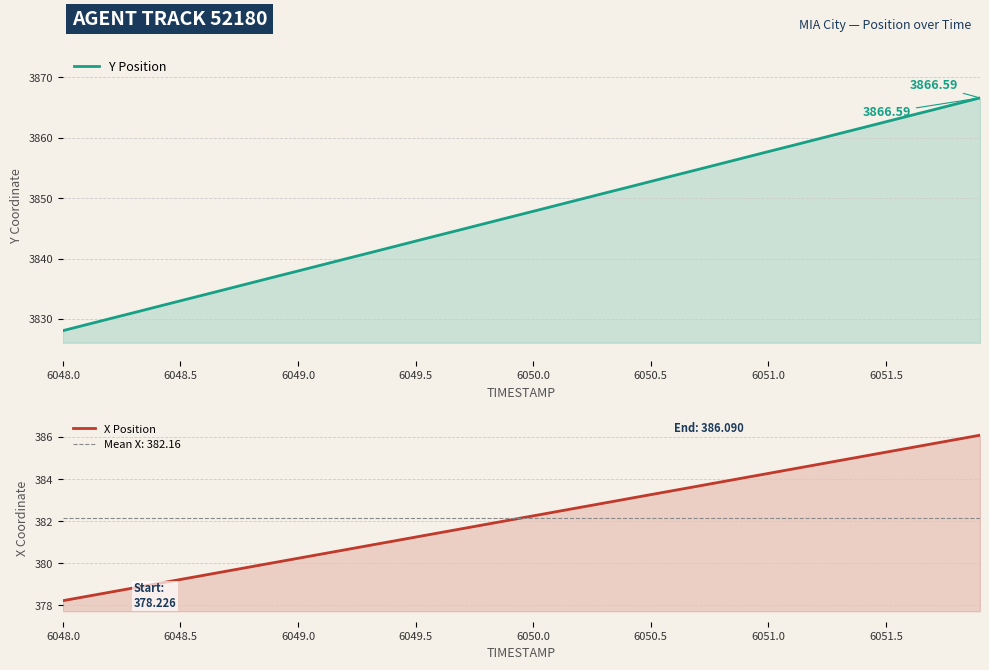

True or false: Y Position has a value of 5868.2 at 17.

False